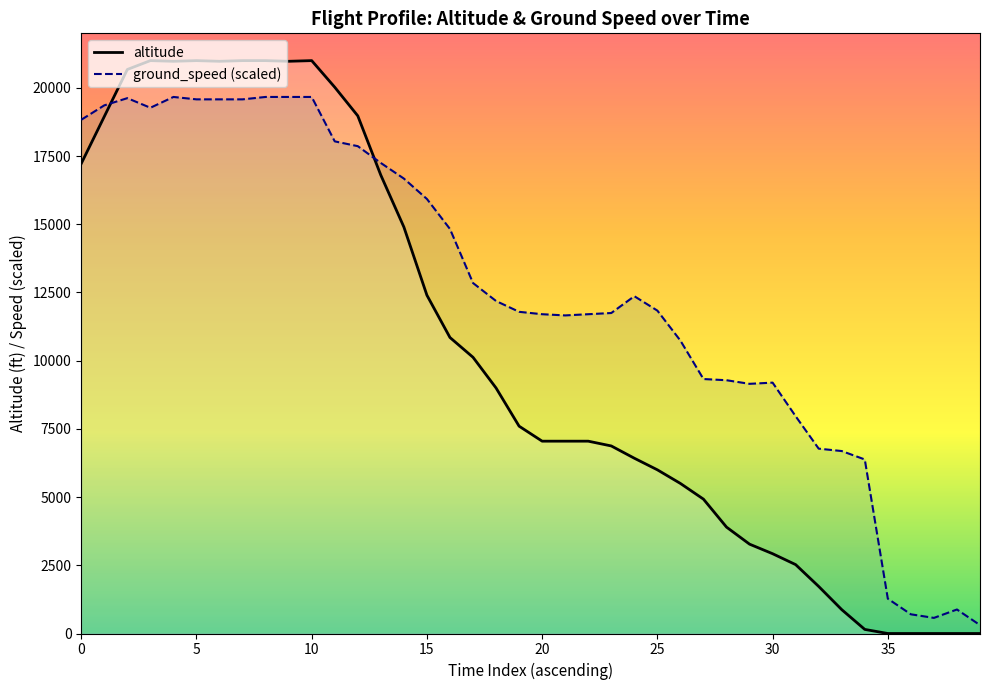

What is the maximum value for altitude?

21000